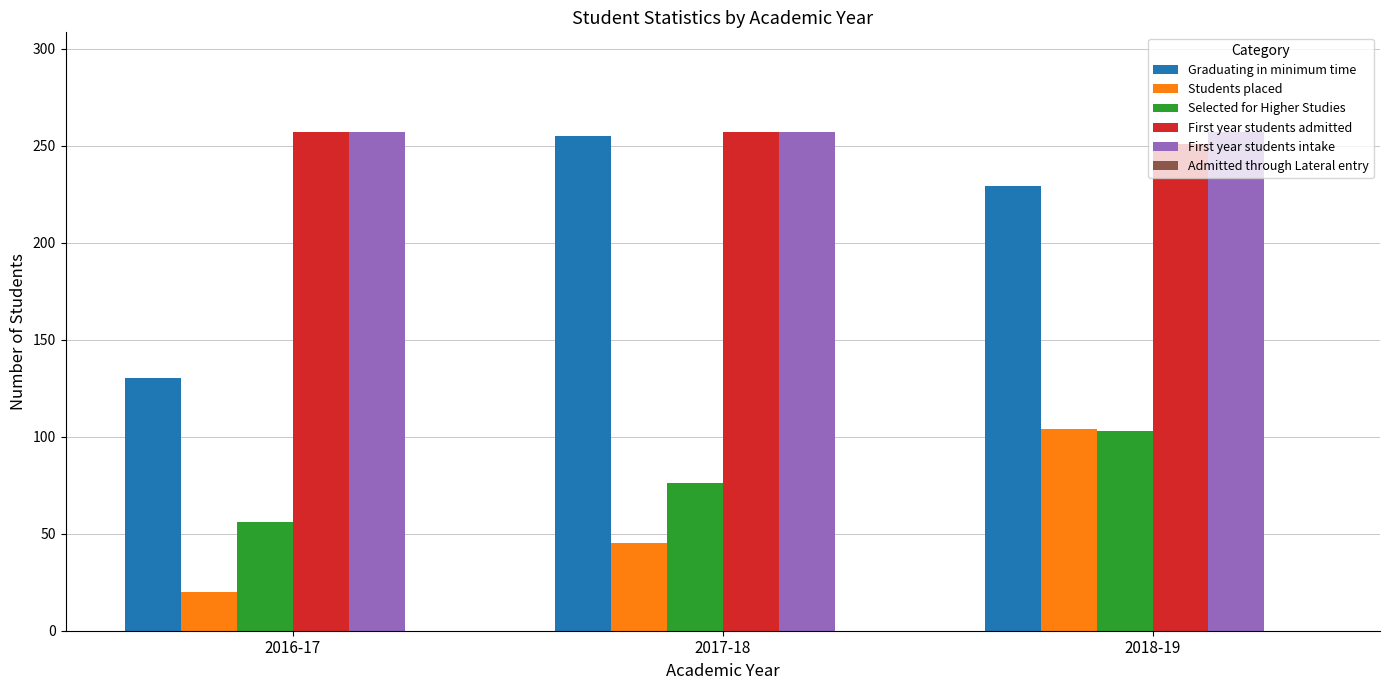

At which category is the sum across all series the highest?

2018-19